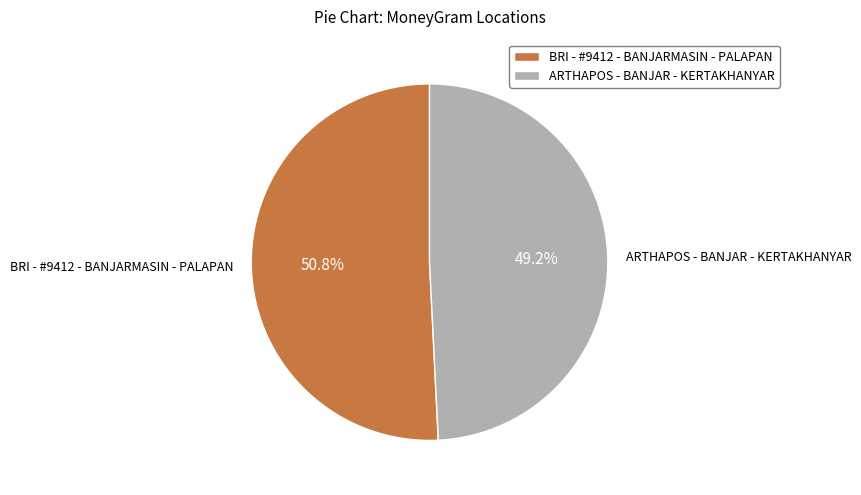

What is the total percentage of BRI - #9412 - BANJARMASIN - PALAPAN and ARTHAPOS - BANJAR - KERTAKHANYAR?

100.0%